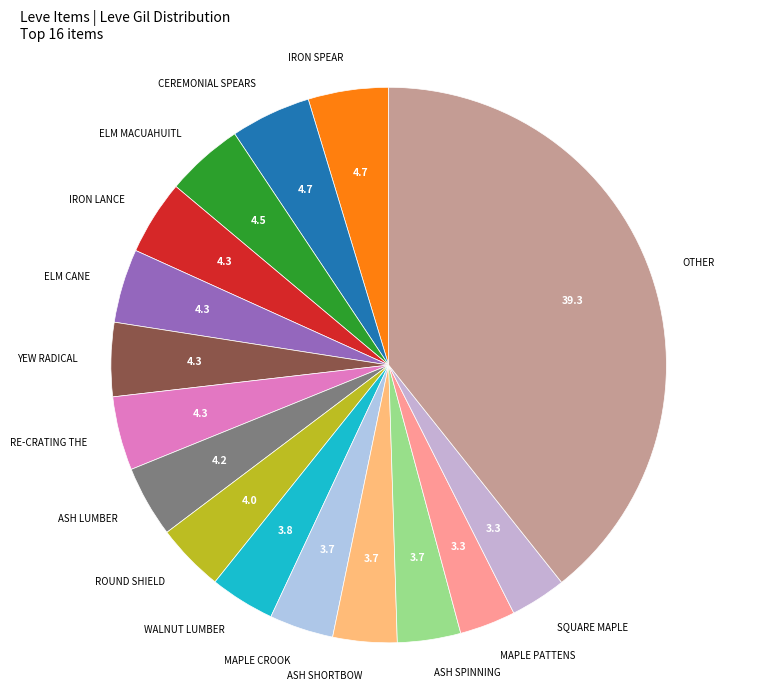

Count the number of slices in the pie.

16